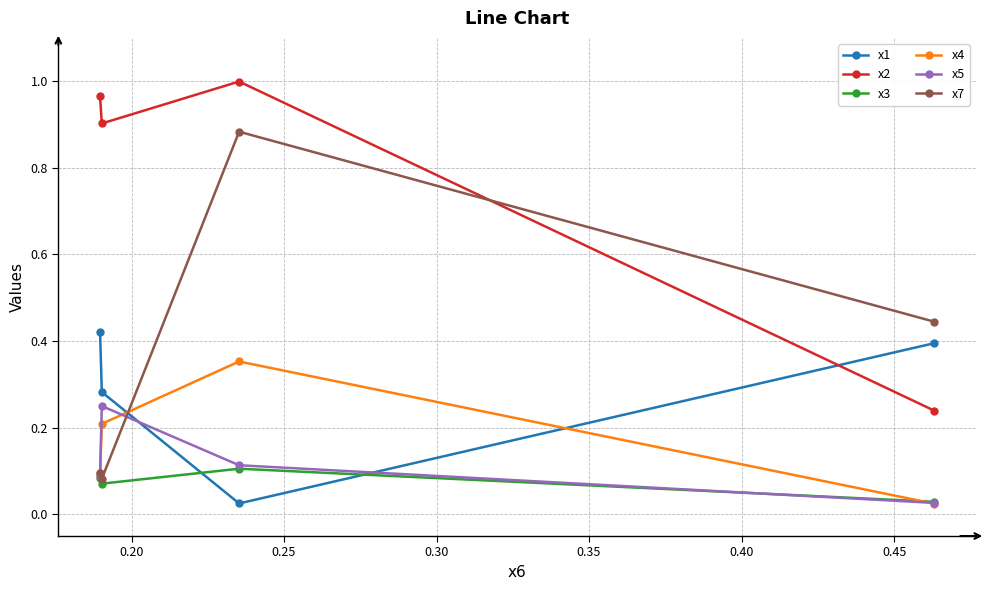

List the series in order of their peak value, lowest first.

x3, x5, x4, x1, x7, x2